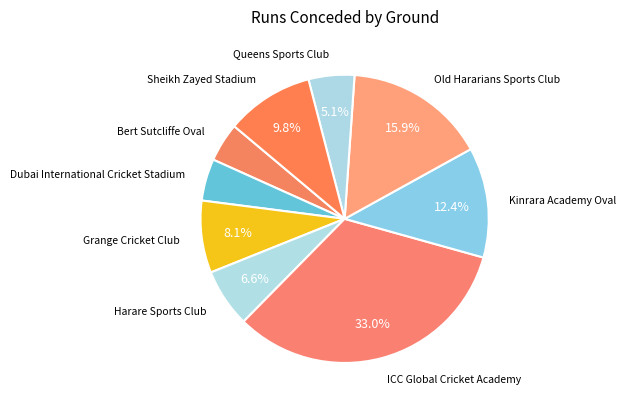

To the nearest percent, what is the average slice percentage?

11%